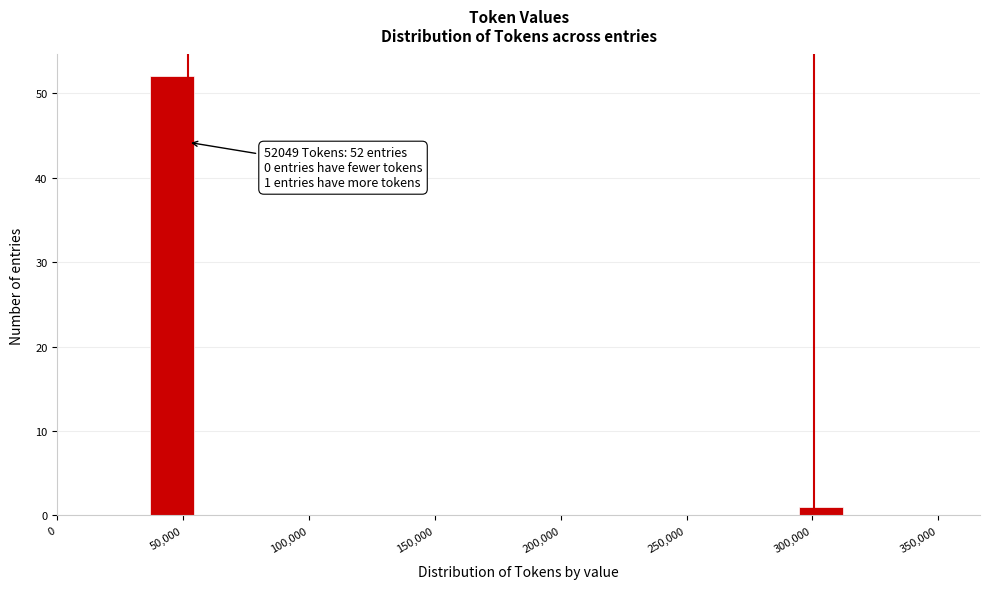

Read against the x-axis, roughly where is the centre of the tallest bar?

45000